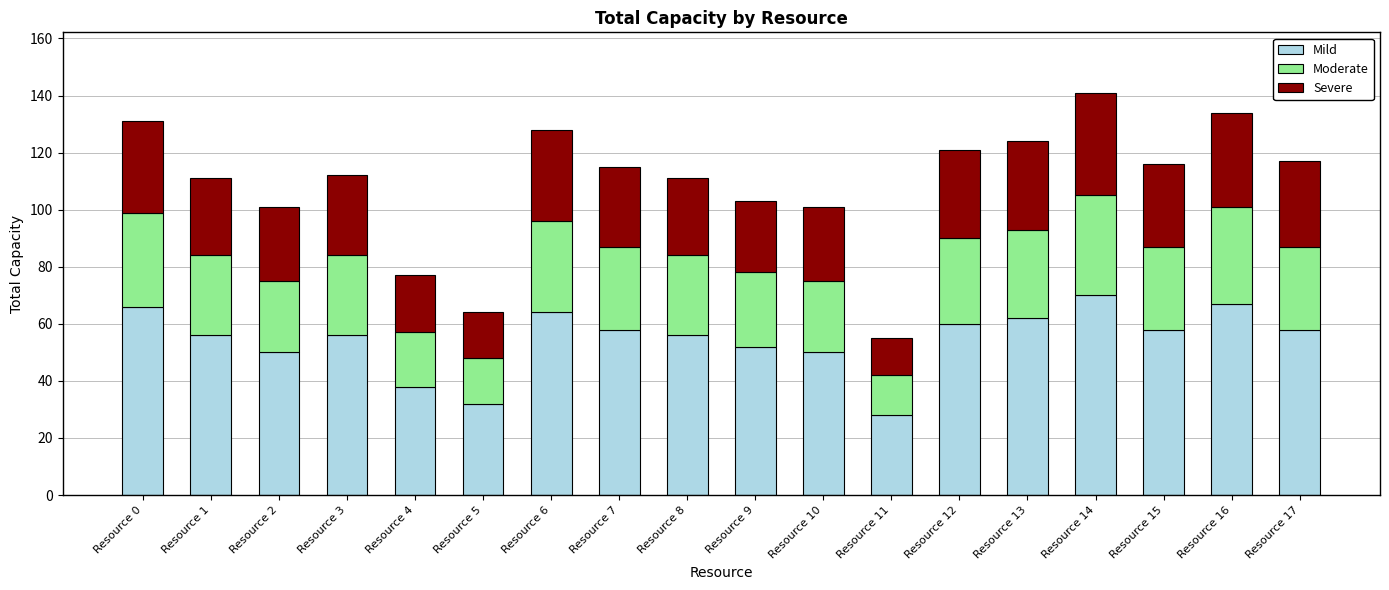

What is the sum of all Mild values?

981